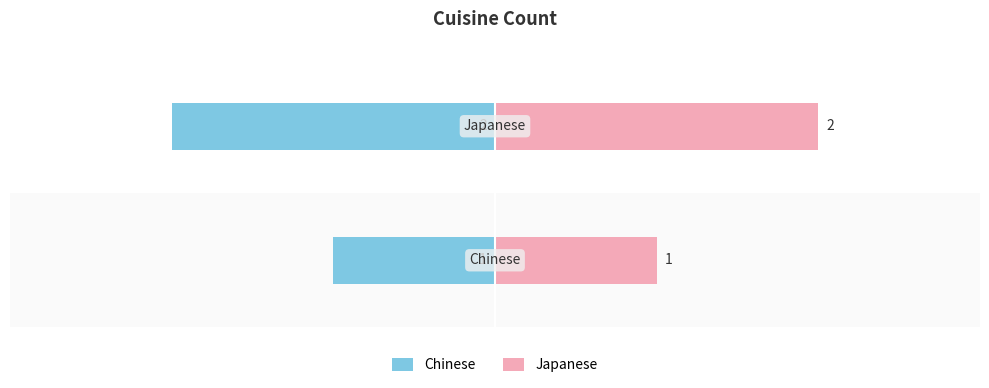

List the series in order of their peak value, lowest first.

Chinese, Japanese